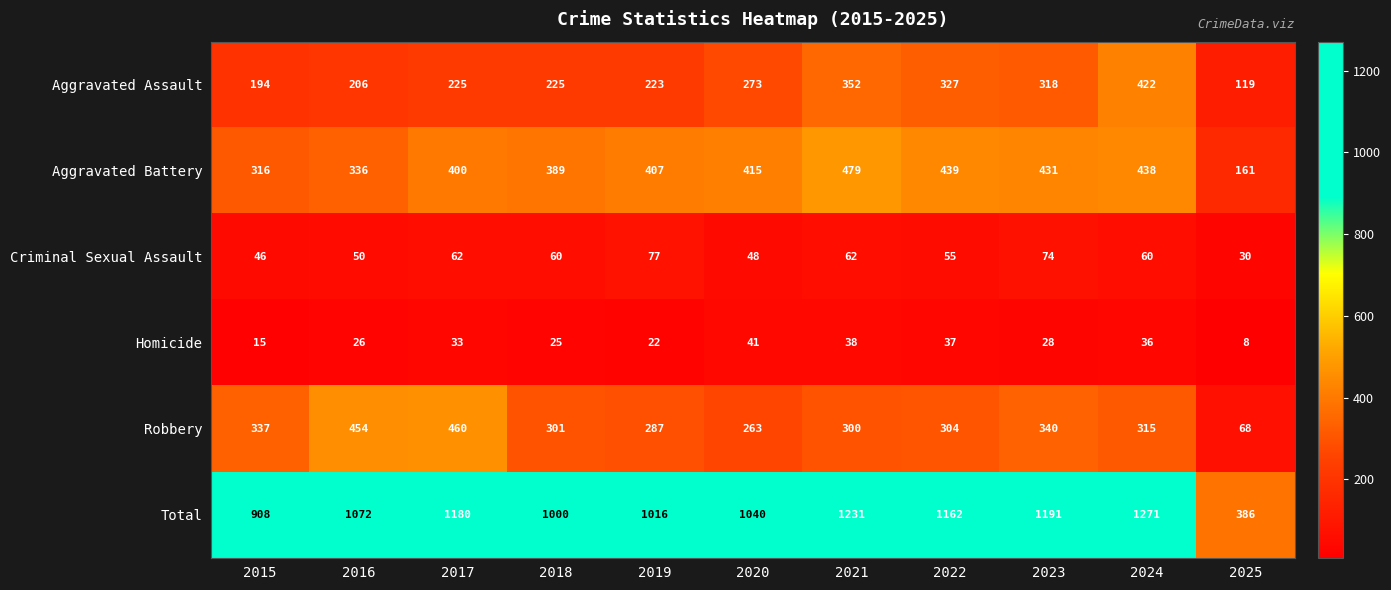

What is the sum of the Criminal Sexual Assault values at 2022 and 2018?

115